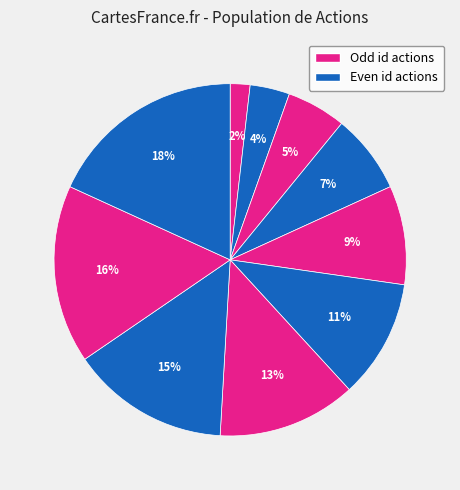

Count the number of slices in the pie.

10